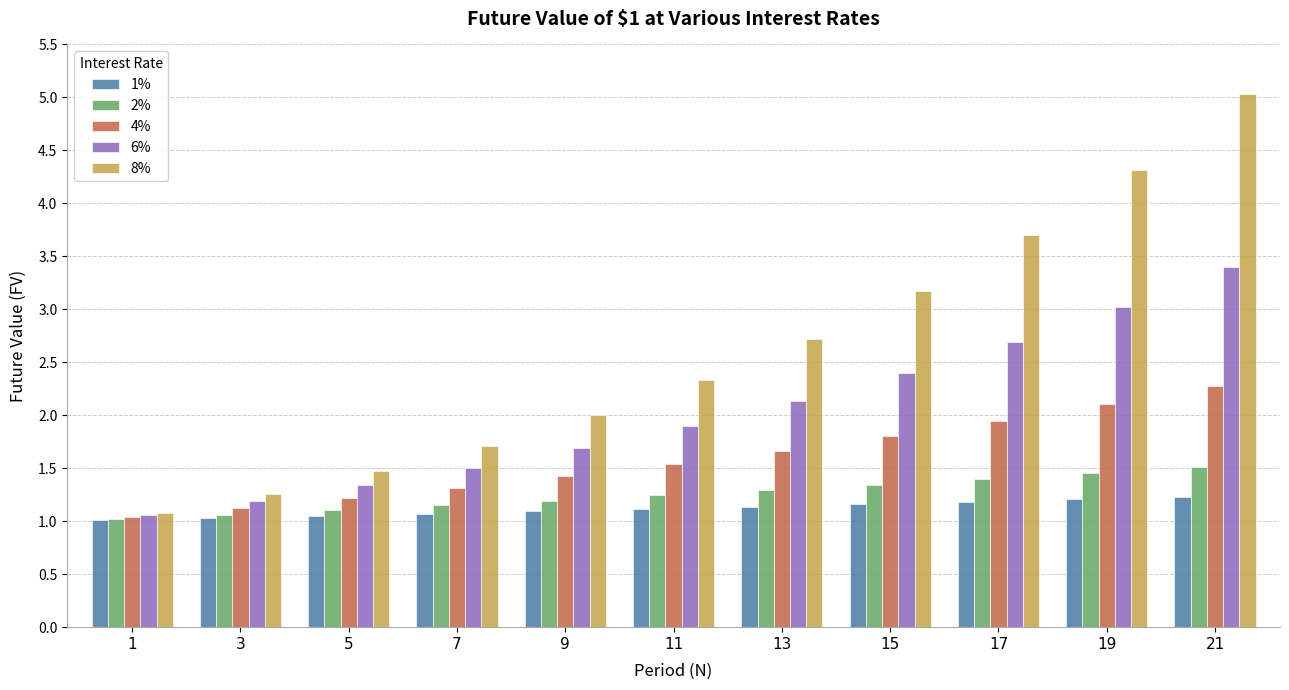

The value of 8% at 1 is 1.1. True or false?

True